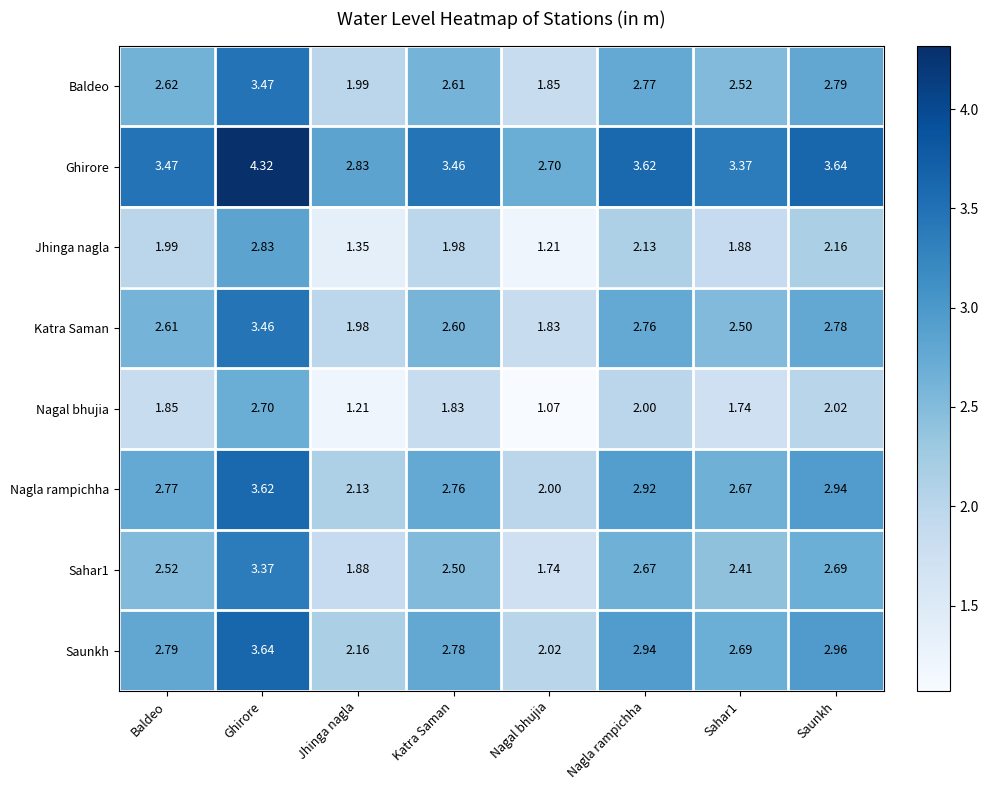

Where is Nagla rampichha nearest to the value 2?

Nagal bhujia